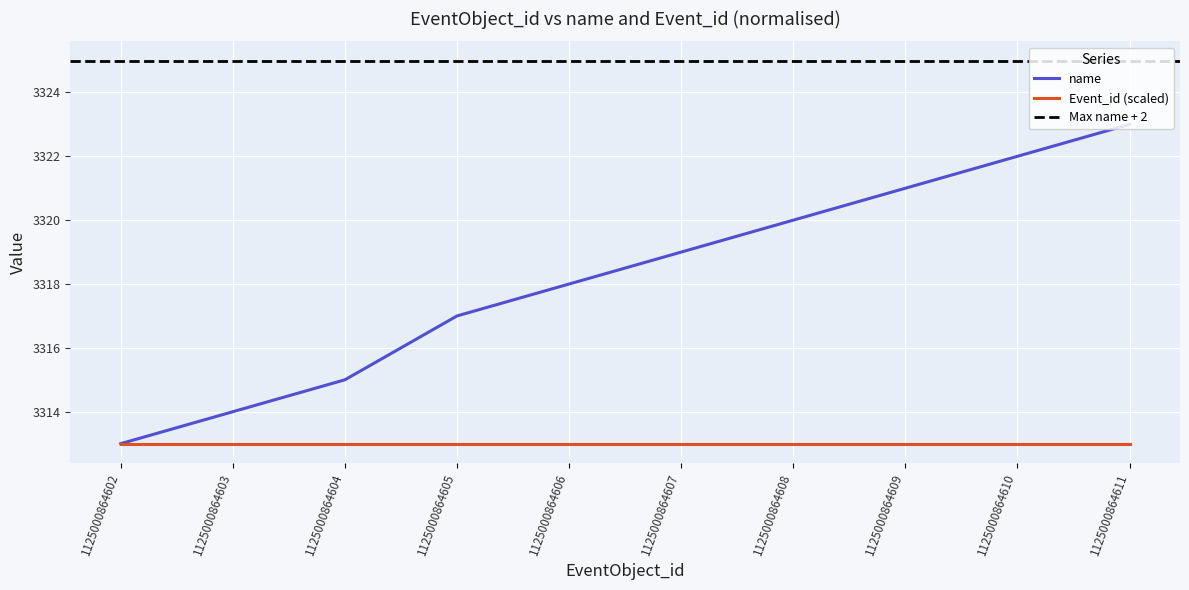

Count the values in the range 3315 to 3321.

6